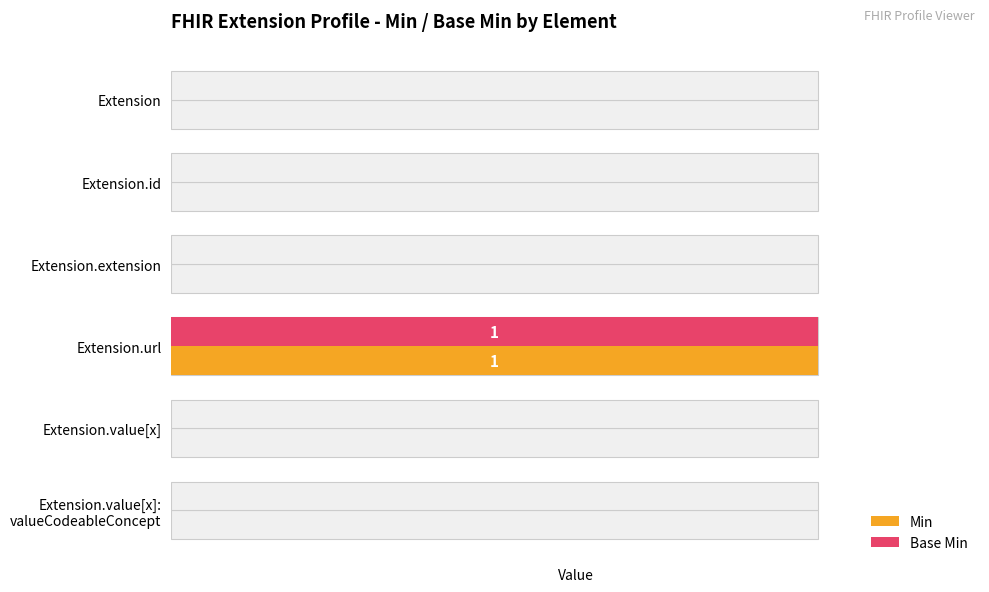

List the series in order of their peak value, lowest first.

Min, Base Min